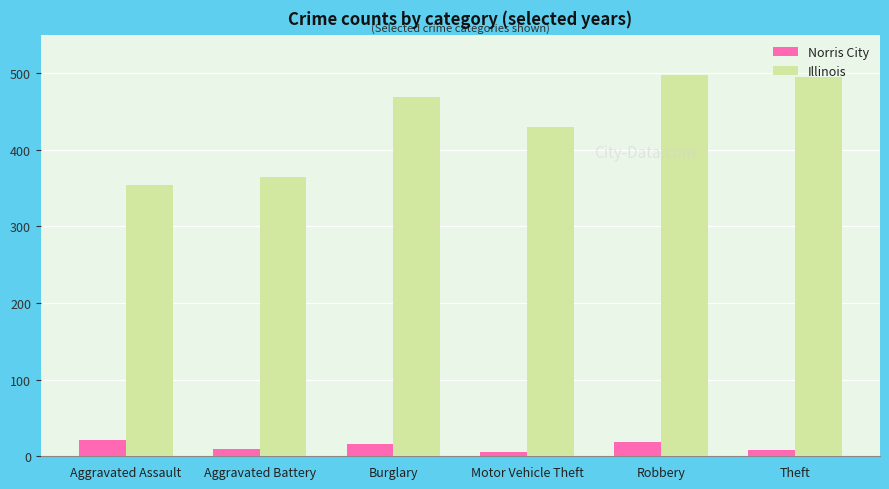

Is the value of Illinois at Burglary greater than the value of Norris City at Burglary?

Yes